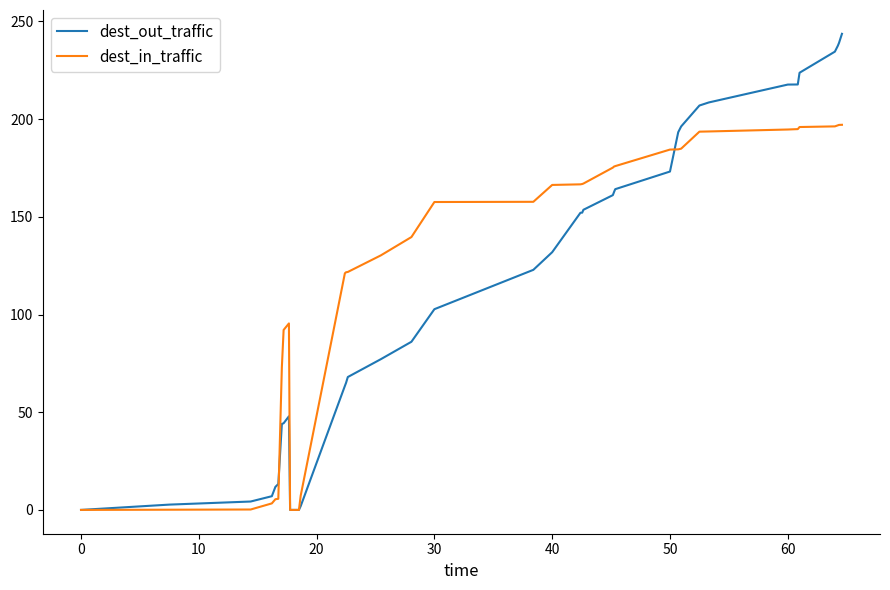

What is the difference between the maximum and minimum values in the dest_out_traffic series?

243.7